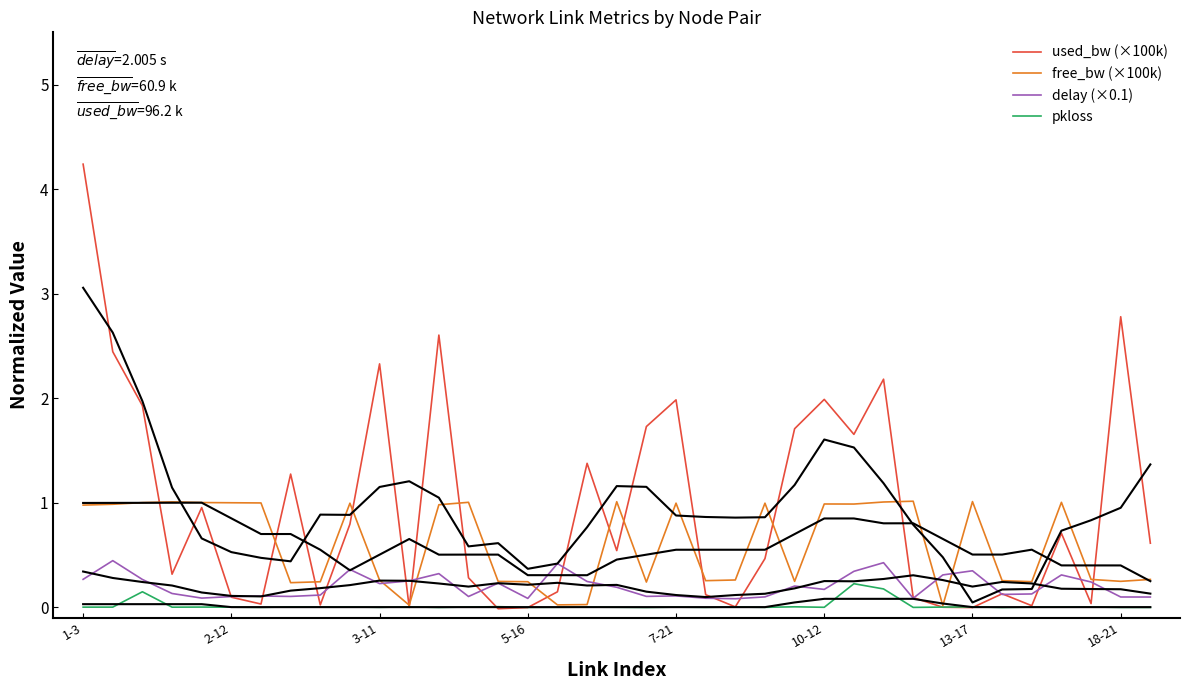

At how many categories does at least one series exceed 2?

6